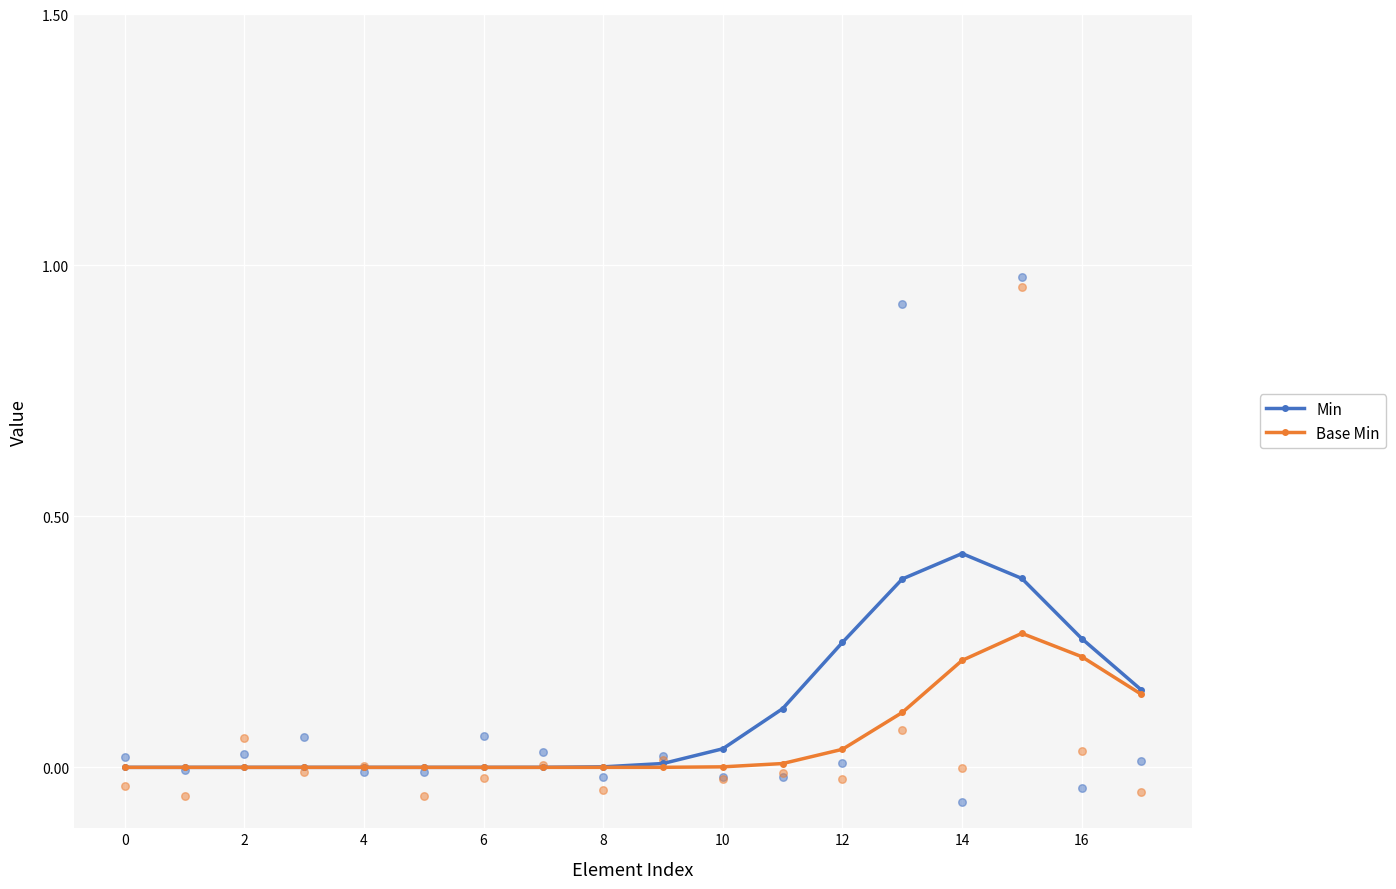

Which series reaches the maximum Y coordinate?

Min